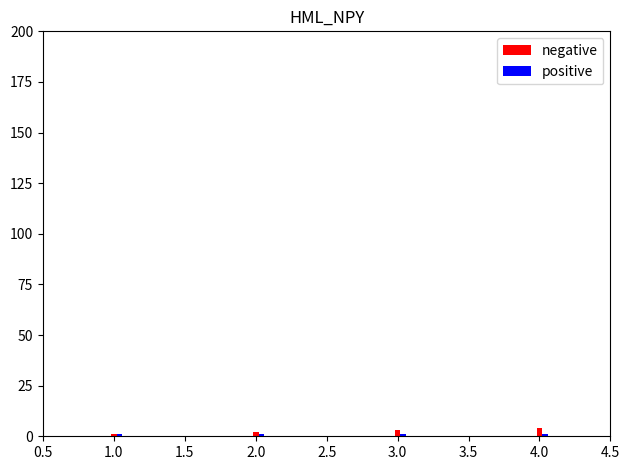

What is the highest value of the negative series?

4